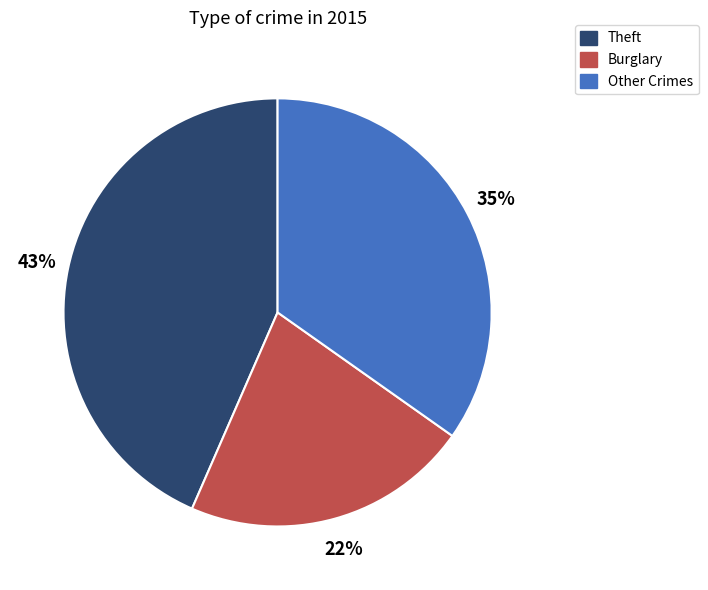

To the nearest percent, what is the average slice percentage?

33%